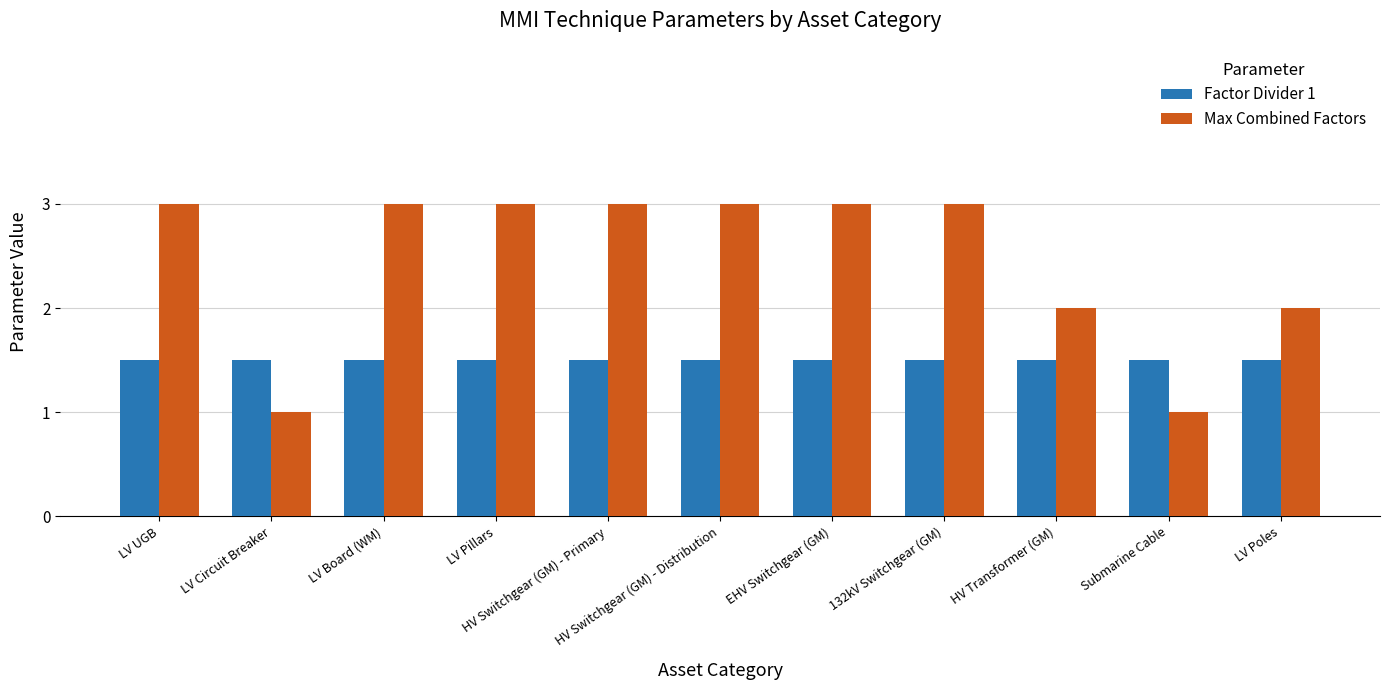

The Max Combined Factors series shows 3.0 at EHV Switchgear (GM). True or false?

True